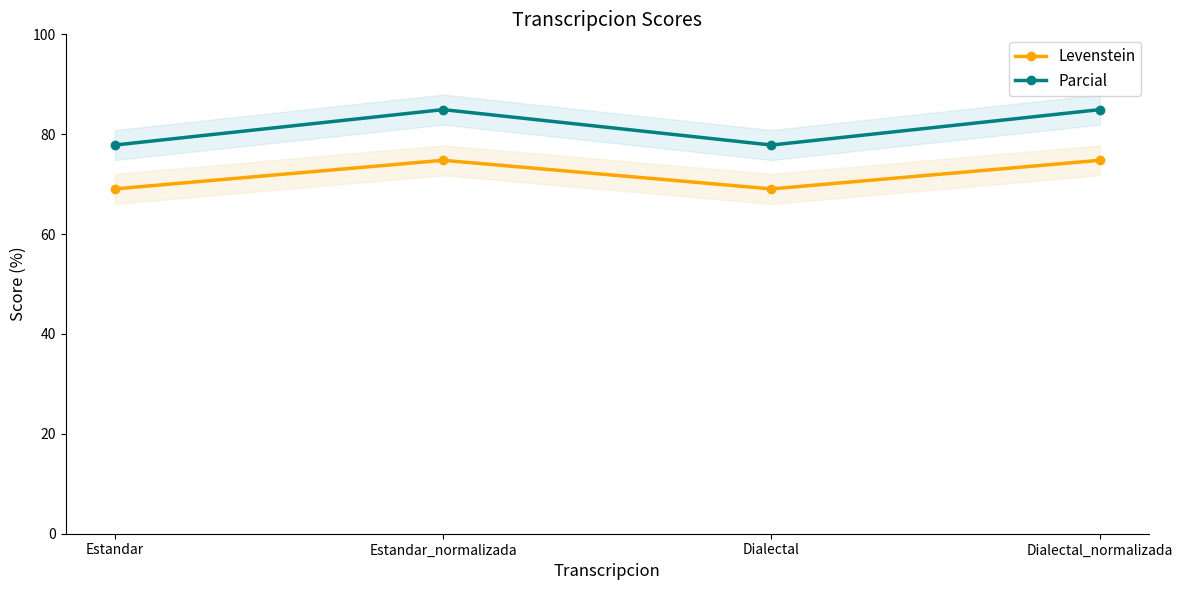

True or false: Parcial has a value of 40.1 at Dialectal.

False